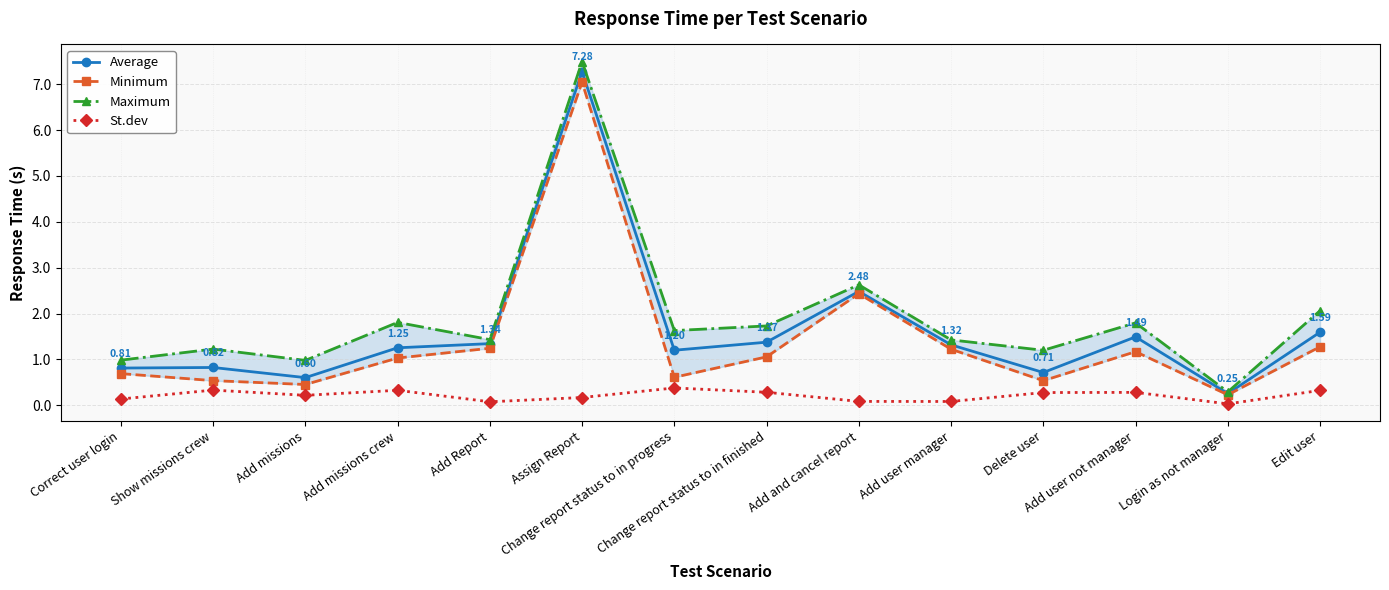

Which label corresponds to the largest value in the chart?

Assign Report